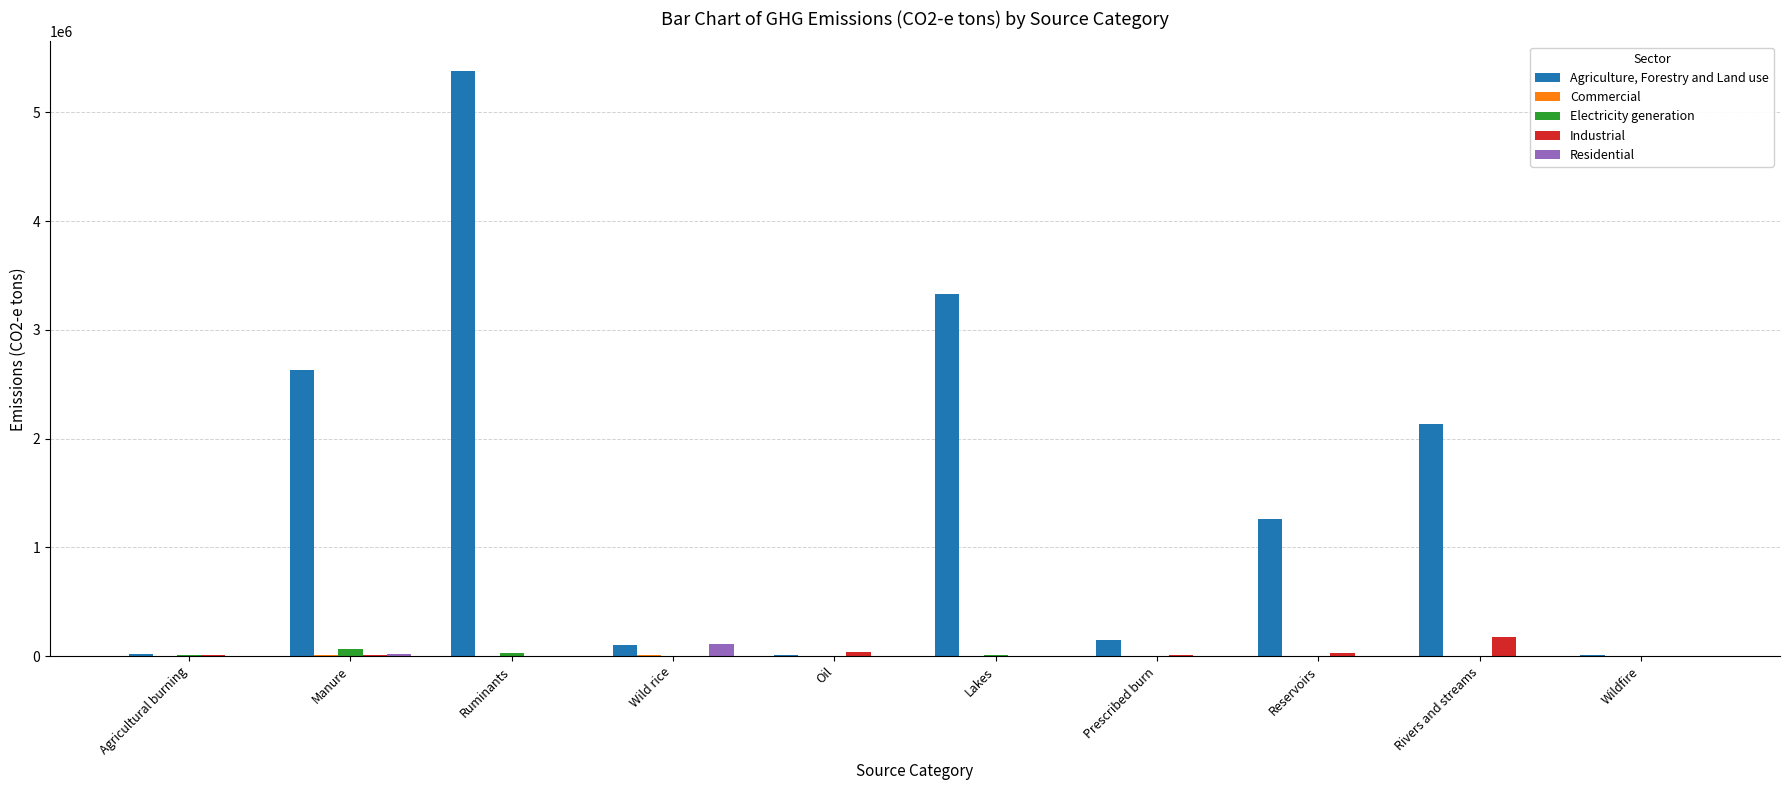

What is the maximum value shown in the chart?

5384561.2